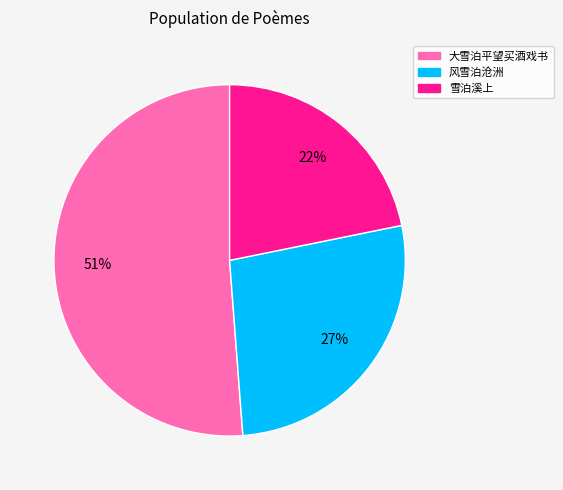

To the nearest percent, what percentage of the pie is 大雪泊平望买酒戏书?

51%